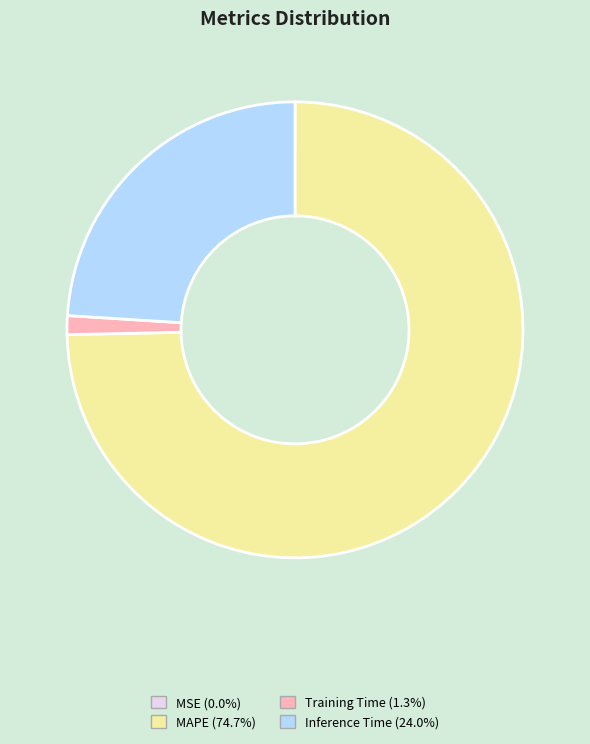

Is there any slice that represents more than half of the pie?

Yes